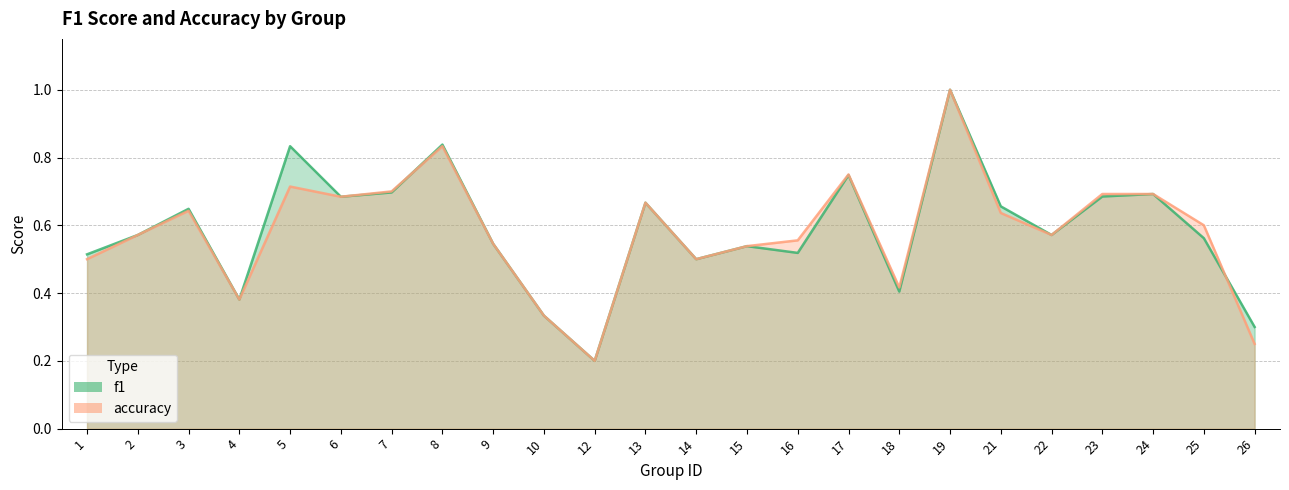

At which label is f1 closest to 0?

12